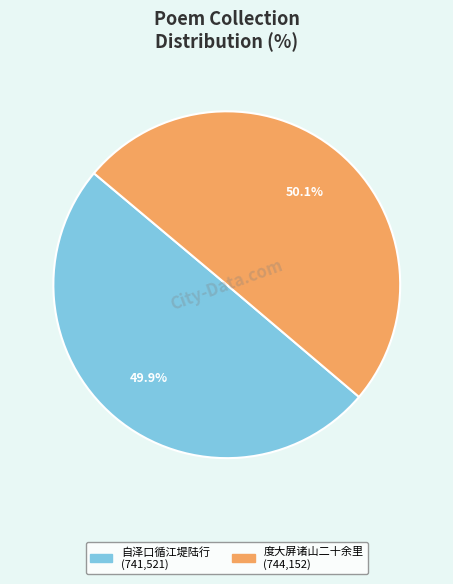

Is there any slice that represents more than half of the pie?

Yes